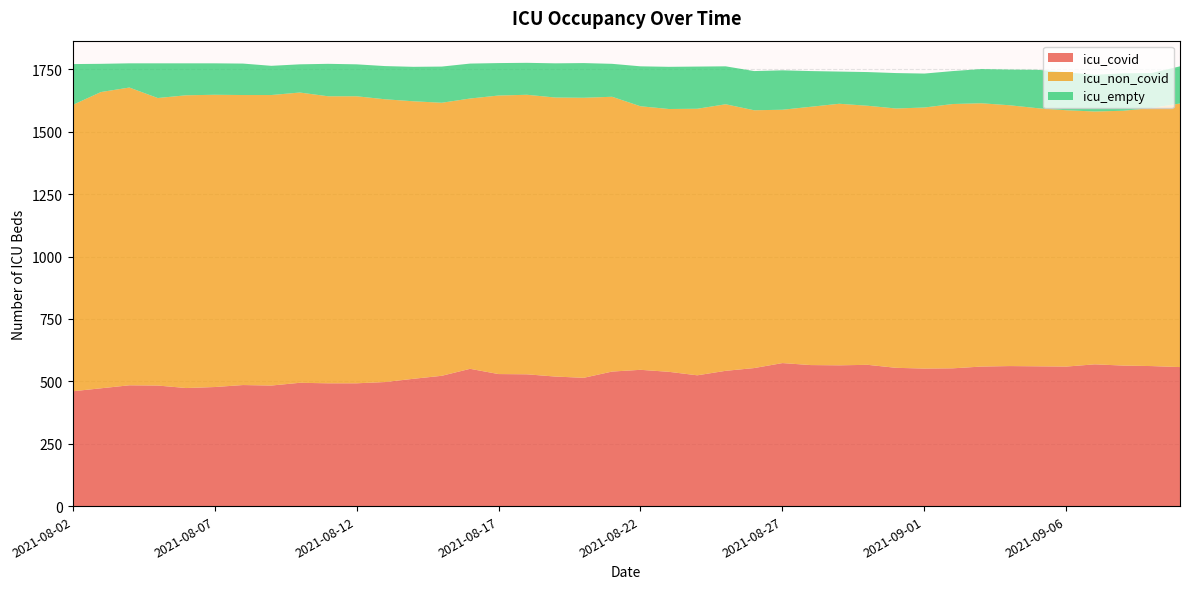

Which series has the largest total across all categories?

icu_non_covid